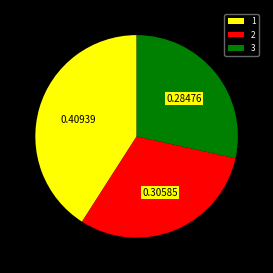

Combined, do 1 and 3 account for over 50%?

Yes